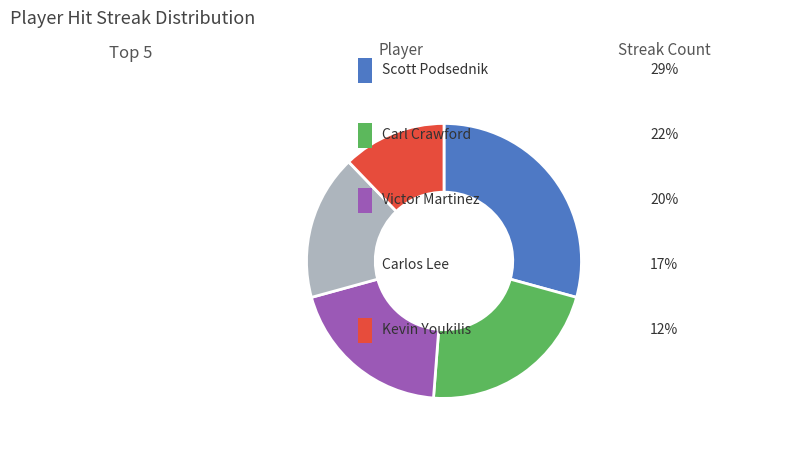

Is there any slice that represents more than half of the pie?

No